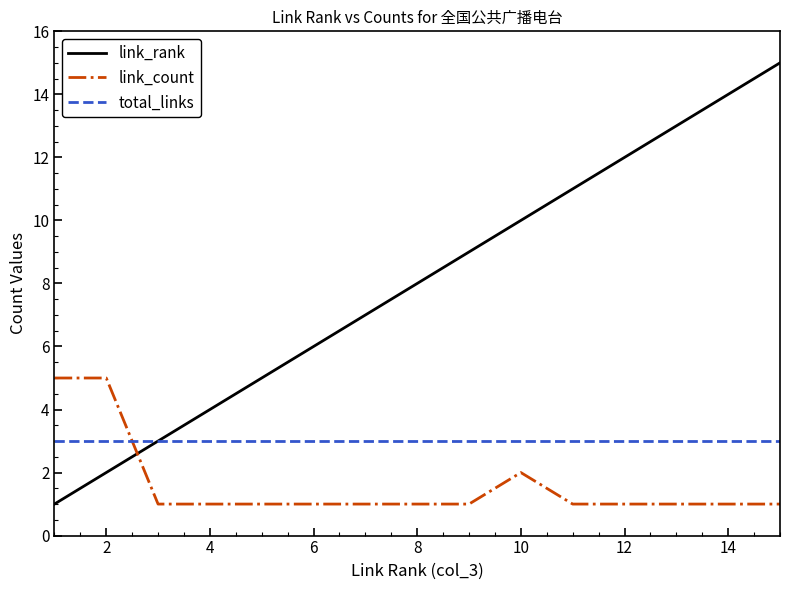

What are all the series names shown in the legend?

link_rank, link_count, total_links